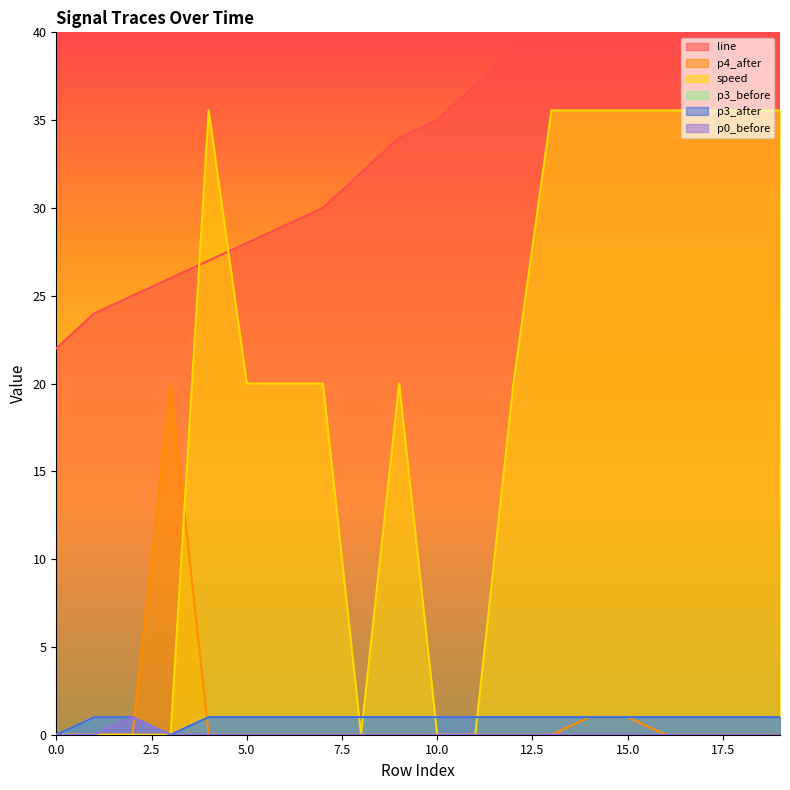

At which category is the sum across all series the highest?

19